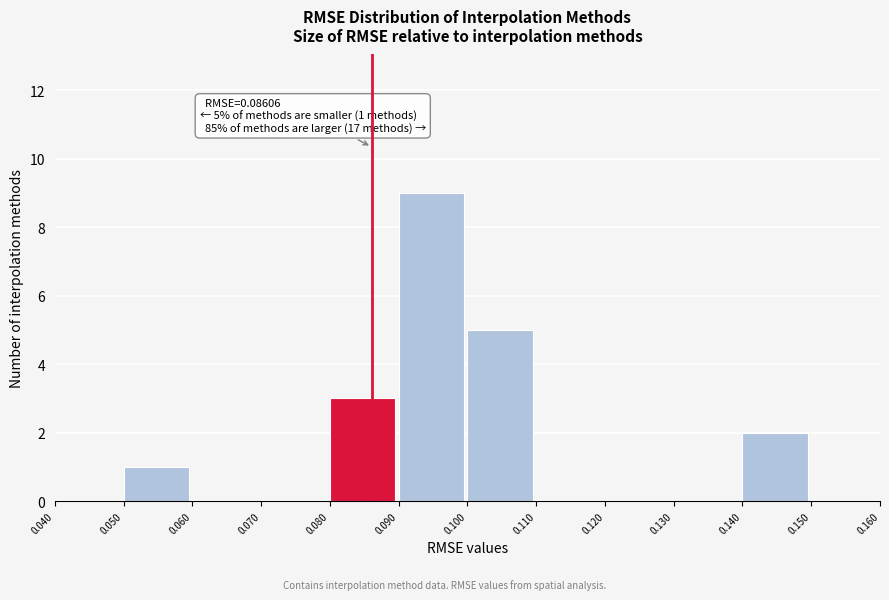

Over which range of the x-axis is the bar tallest?

0.090 to 0.100